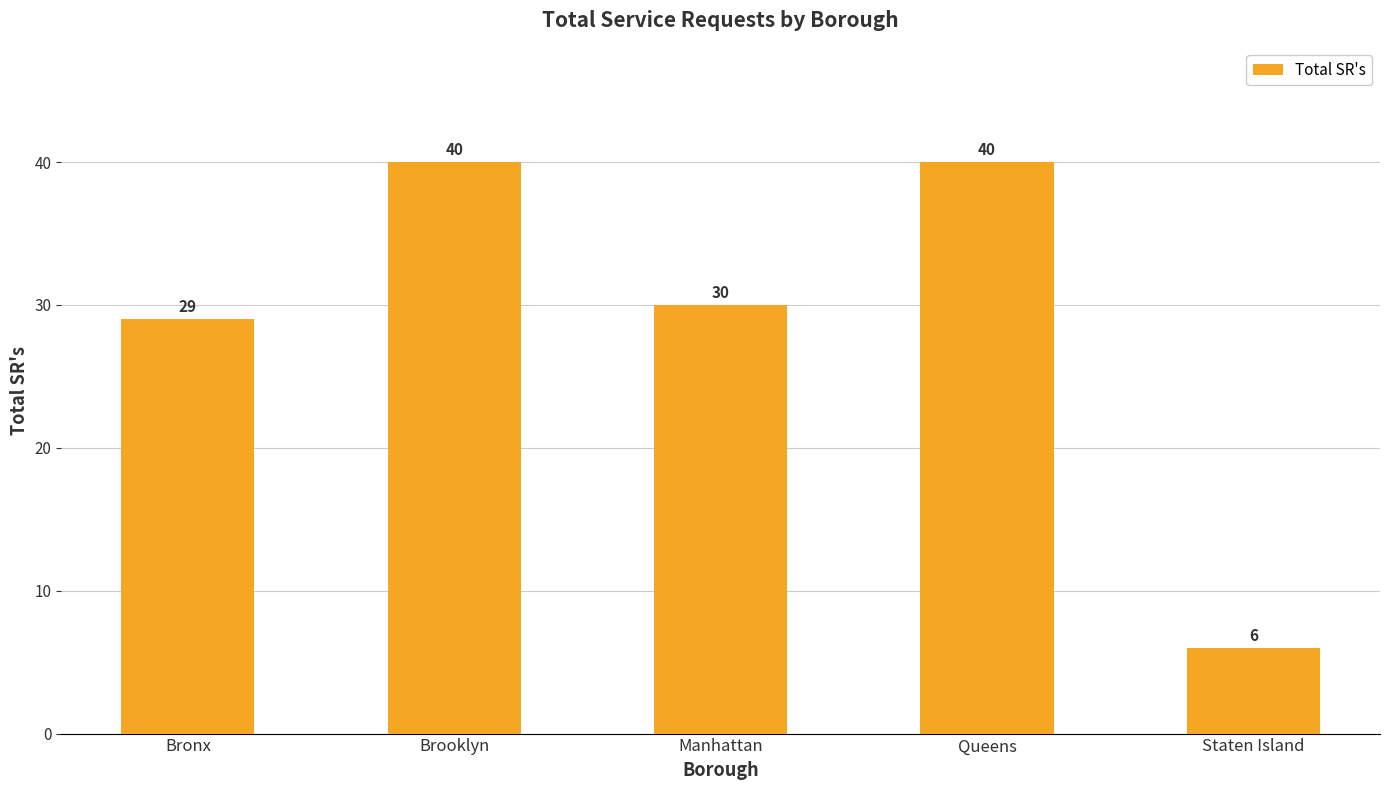

Is it true that the value at Bronx is 29?

True